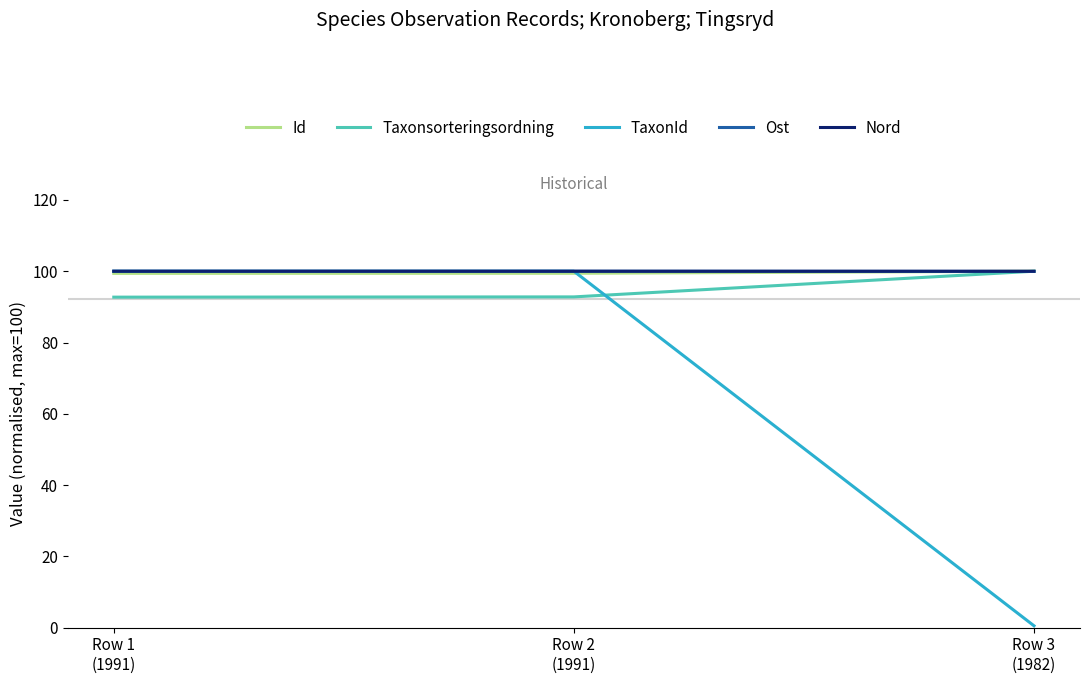

Is it true that Ost equals 162.0 at Row 2
(1991)?

False